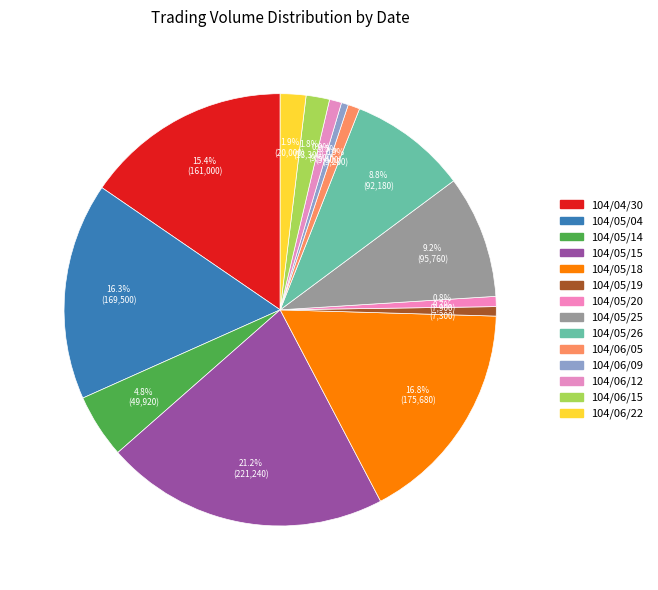

What percentage is the 104/06/12 slice, to the nearest percent?

1%